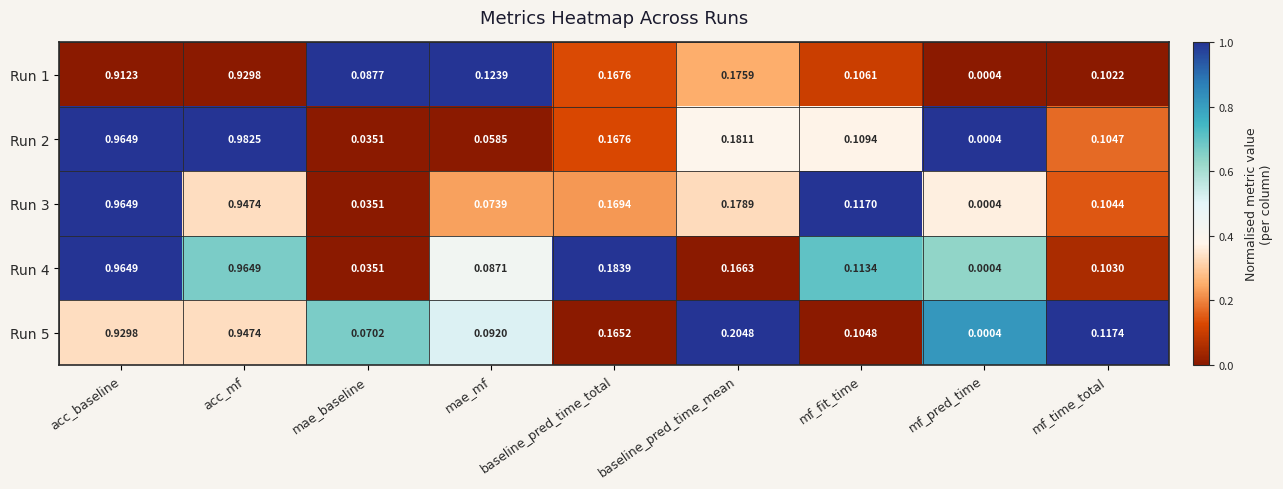

Rank the categories by Run 2 value from lowest to highest.

mf_pred_time, mae_baseline, mae_mf, mf_time_total, mf_fit_time, baseline_pred_time_total, baseline_pred_time_mean, acc_baseline, acc_mf